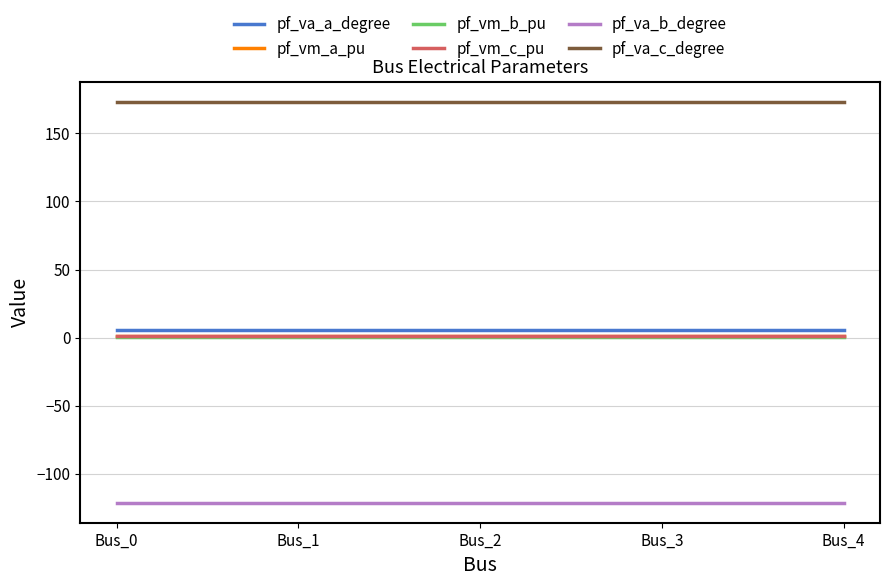

True or false: pf_va_a_degree and pf_vm_a_pu intersect in this chart.

False